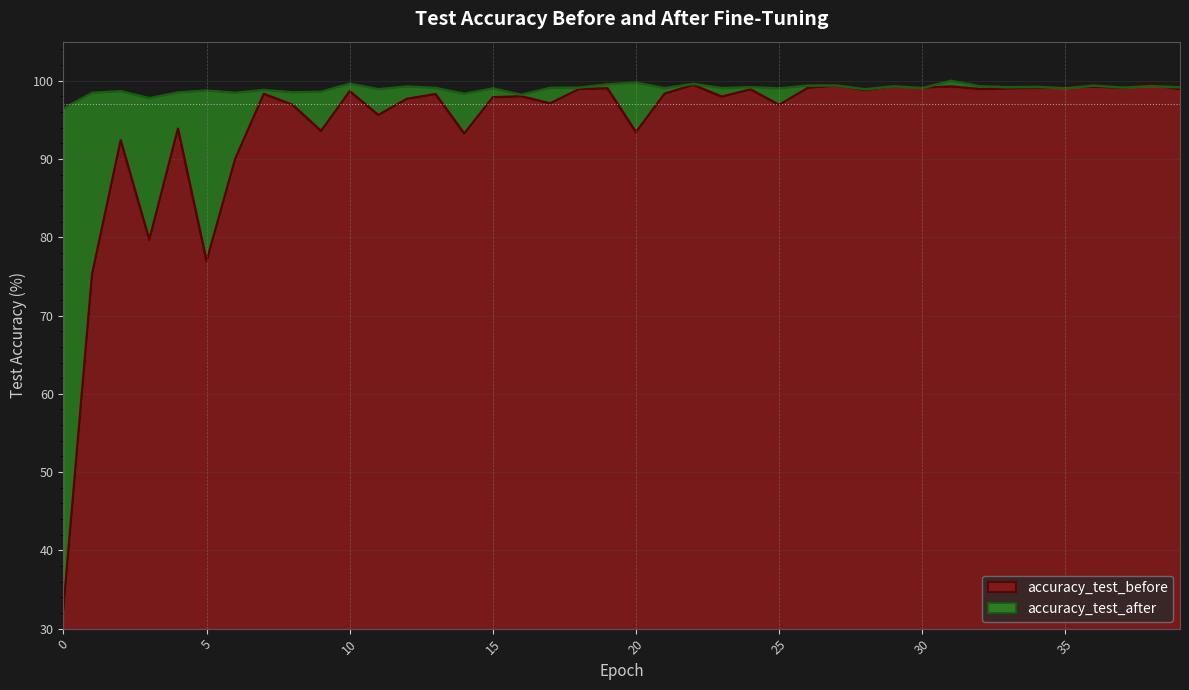

Which series has the largest range (max minus min)?

accuracy_test_before